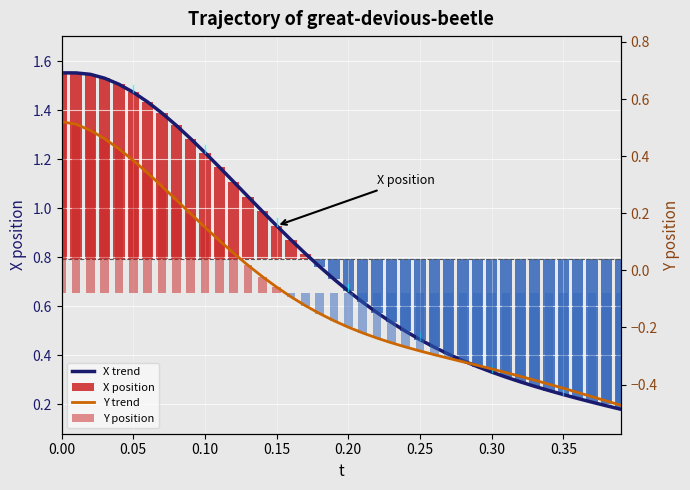

Does the chart contain any negative values?

Yes